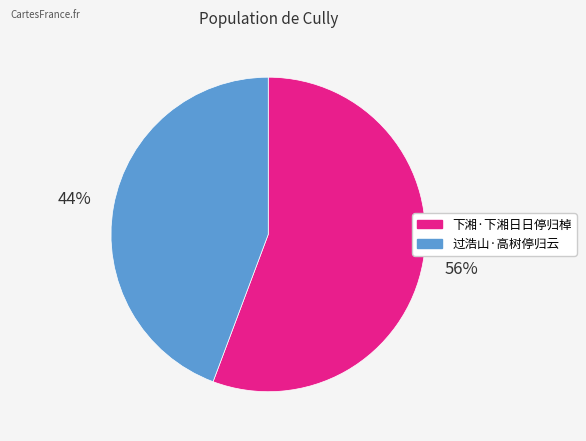

To the nearest percent, what percentage of the pie is 过浩山·高树停归云?

44%